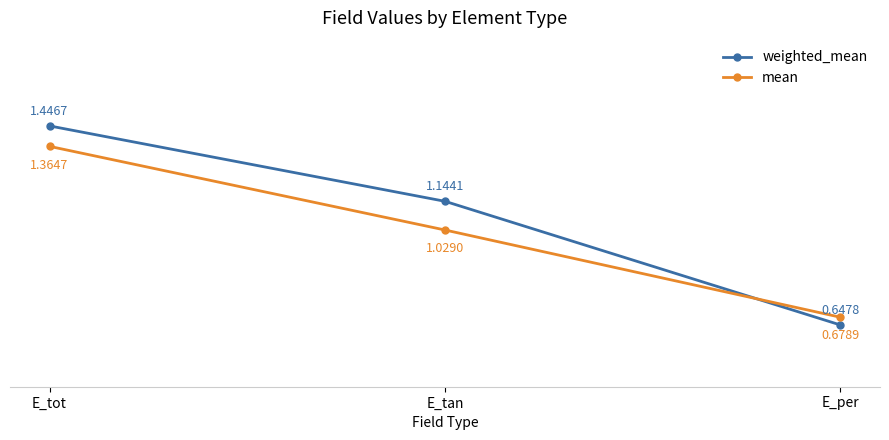

Count the number of categories in the chart.

3